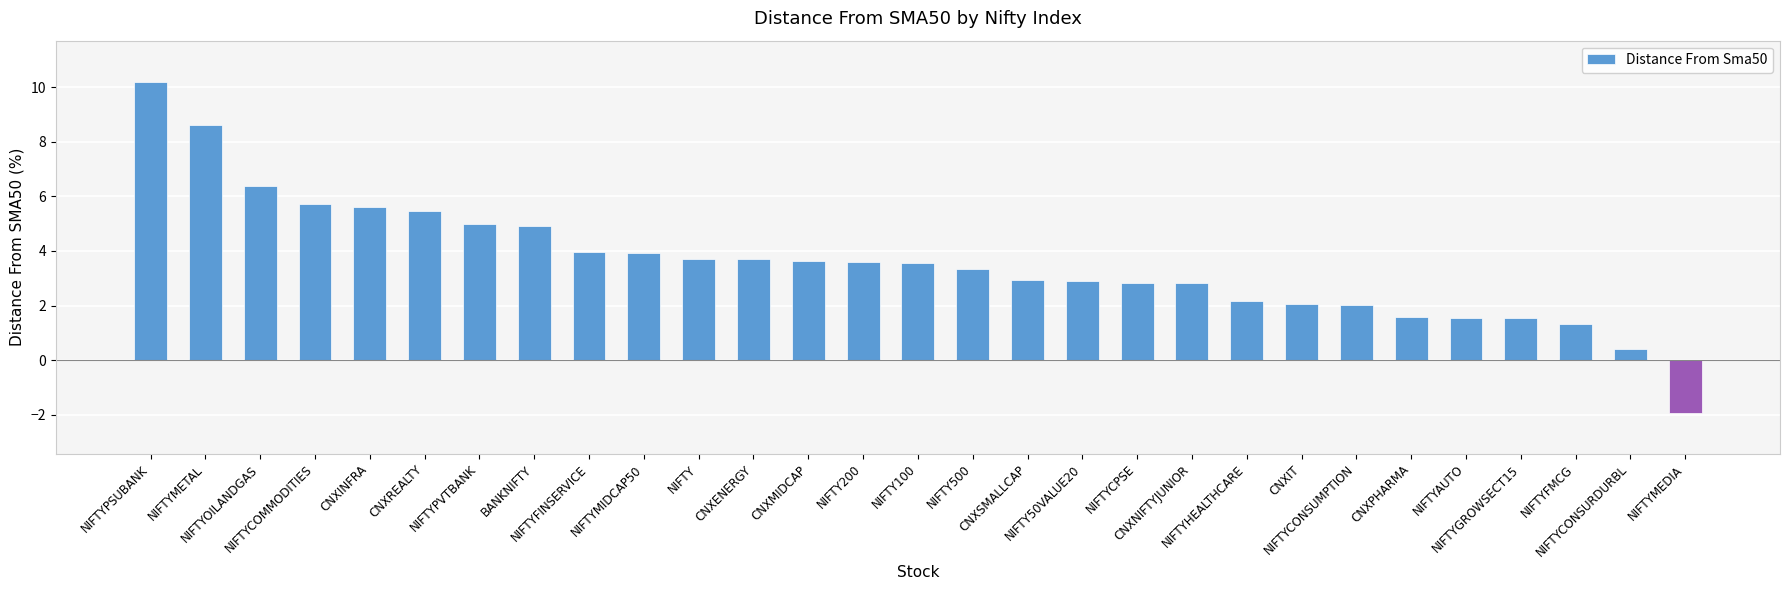

What is the difference between the maximum and minimum values?

12.1